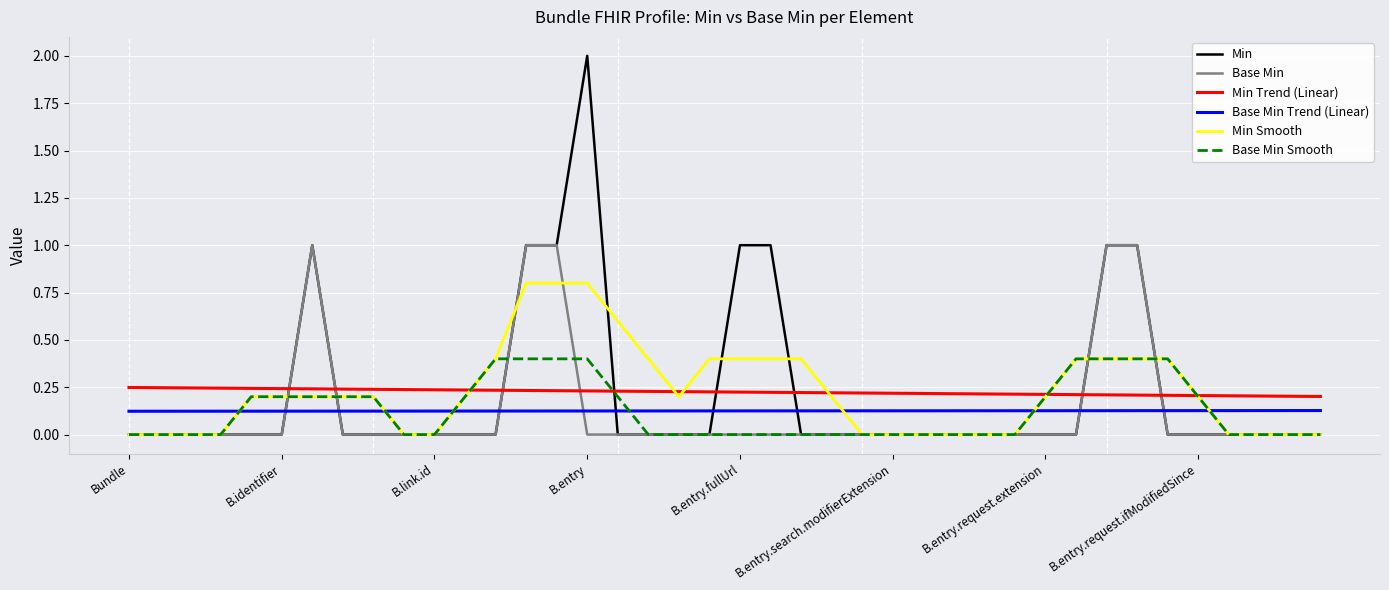

What is the highest value of the Min series?

2.0